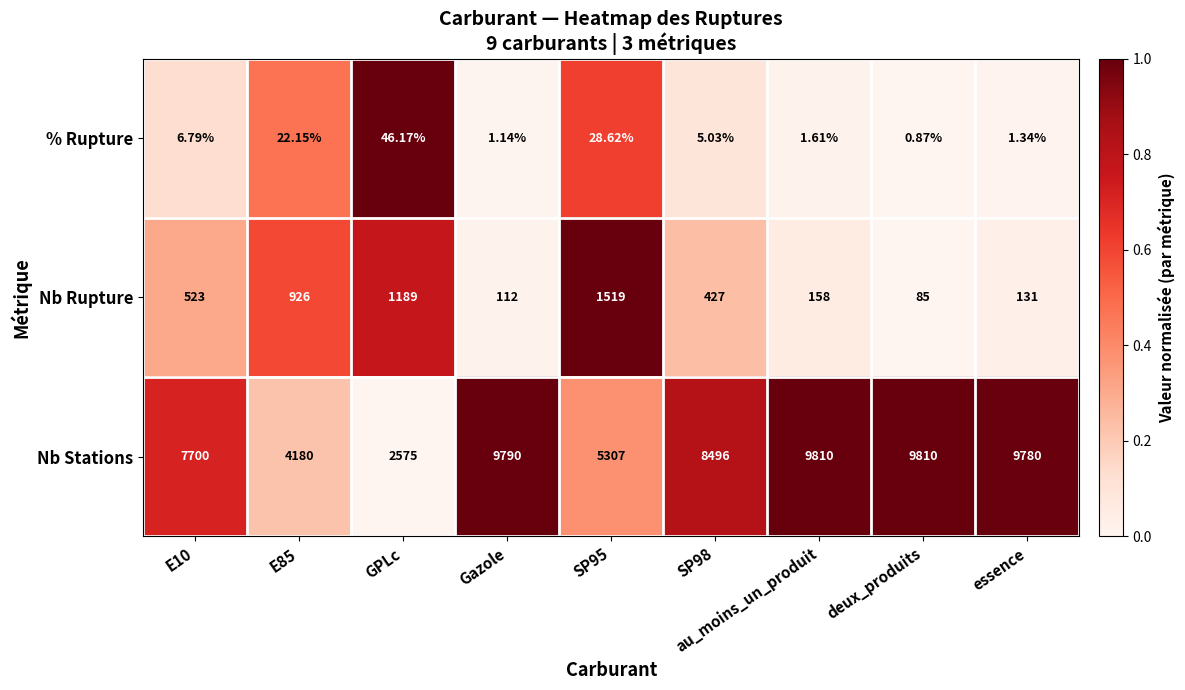

Rank the series at E10 from highest to lowest value.

Nb Stations, Nb Rupture, % Rupture